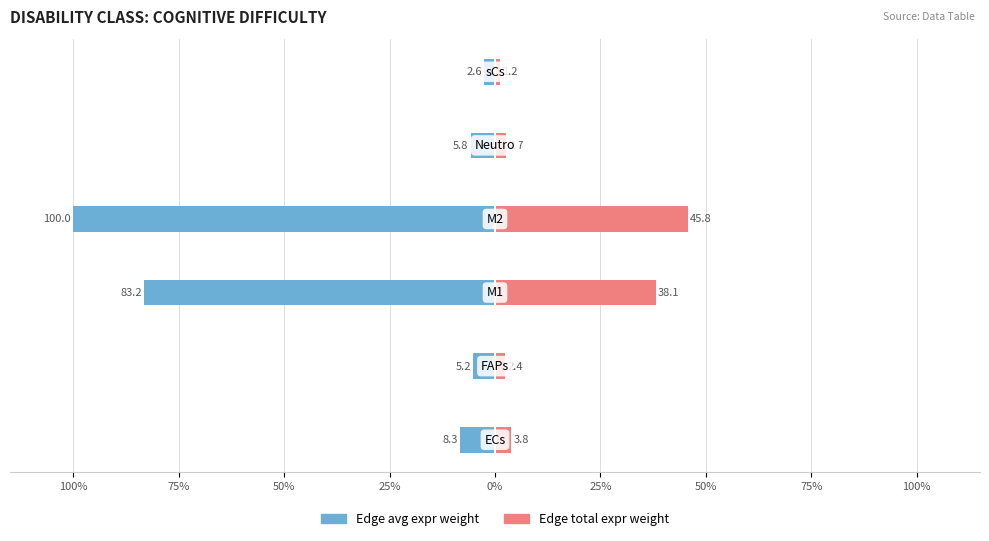

What is the total value across all series at 25%?

-54.2